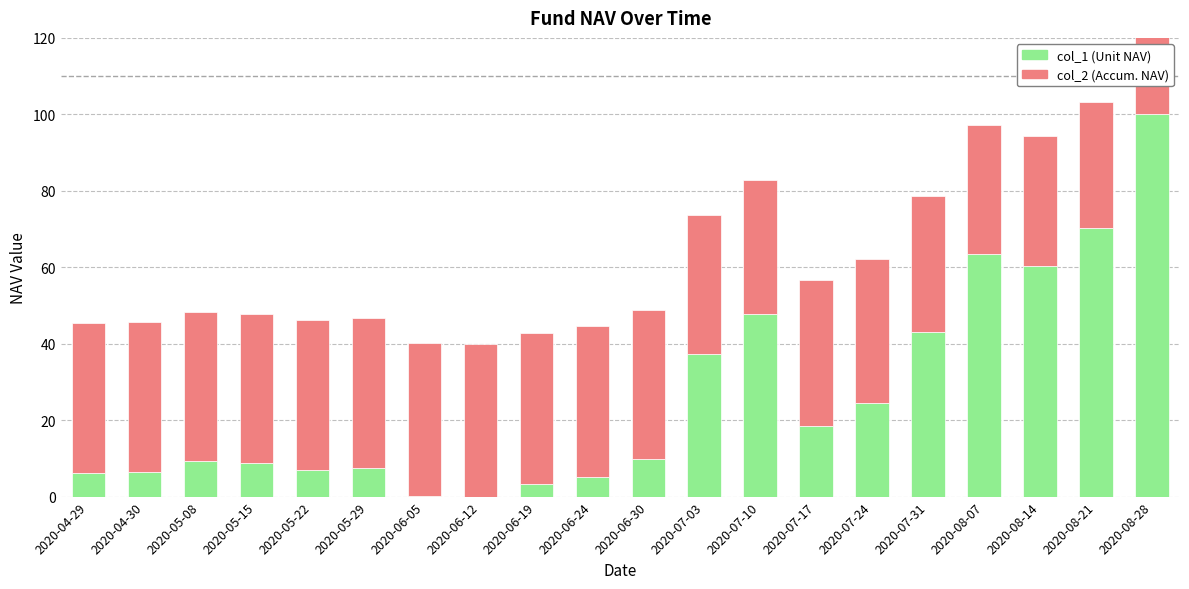

How many bars are there in total?

40